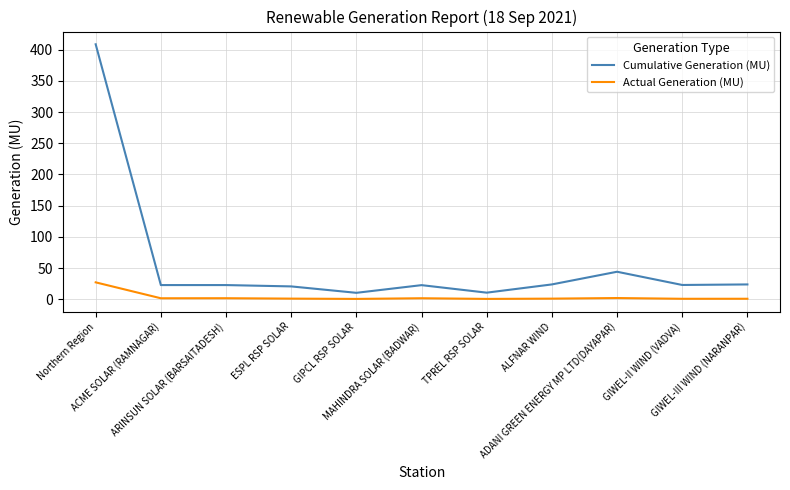

What is the maximum value shown in the chart?

408.6